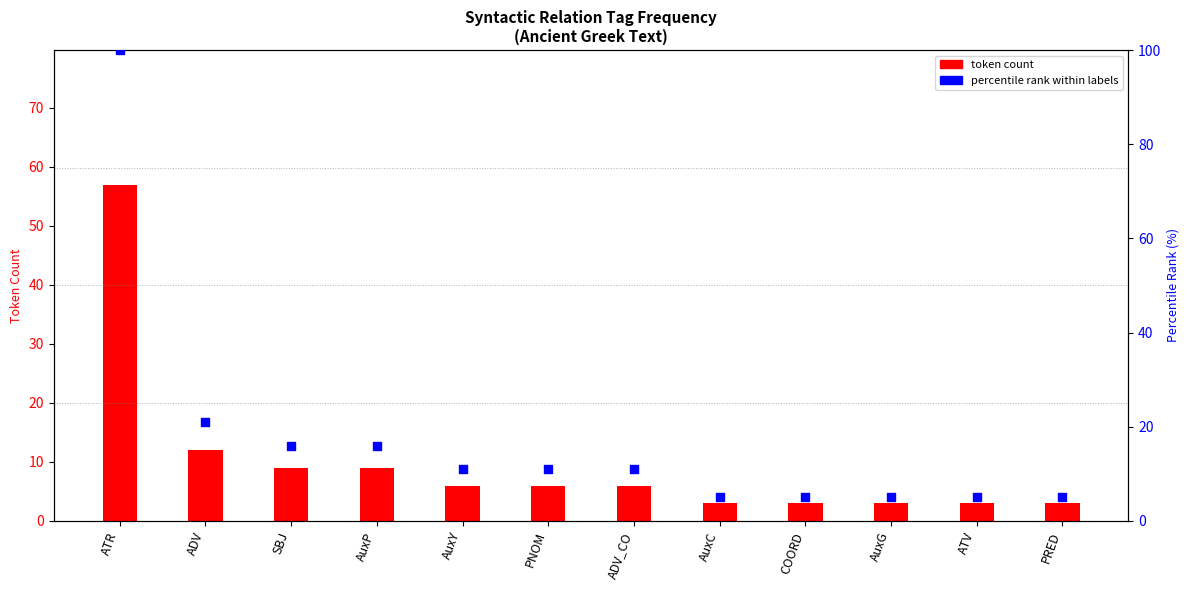

Which series has the largest total across all categories?

percentile rank